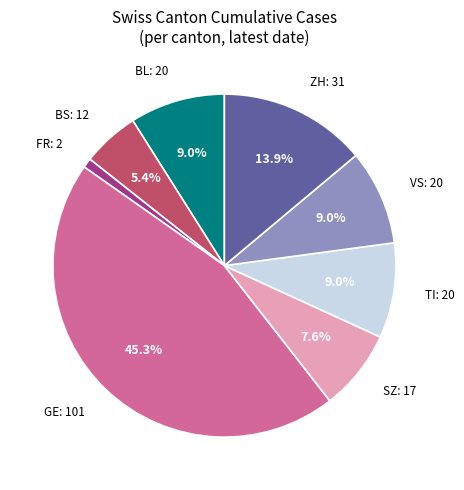

Which slice is the smallest?

FR